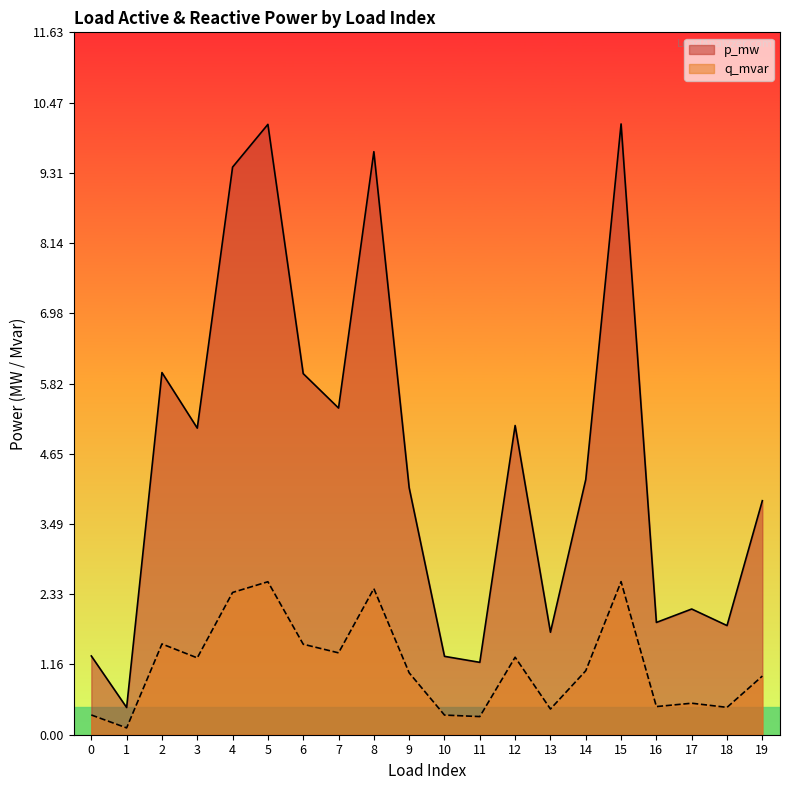

Rank the series by their average value, from lowest to highest.

q_mvar, p_mw